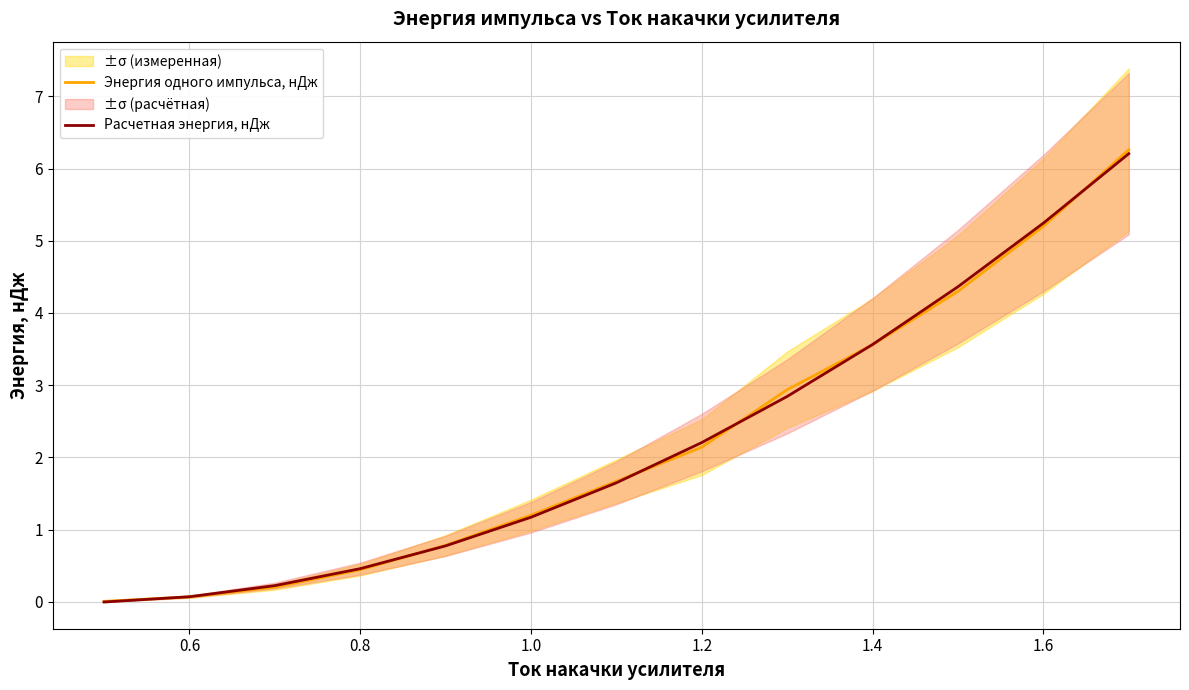

Which series ends up on top after the final intersection of Расчетная энергия, нДж and Энергия одного импульса, нДж?

Энергия одного импульса, нДж